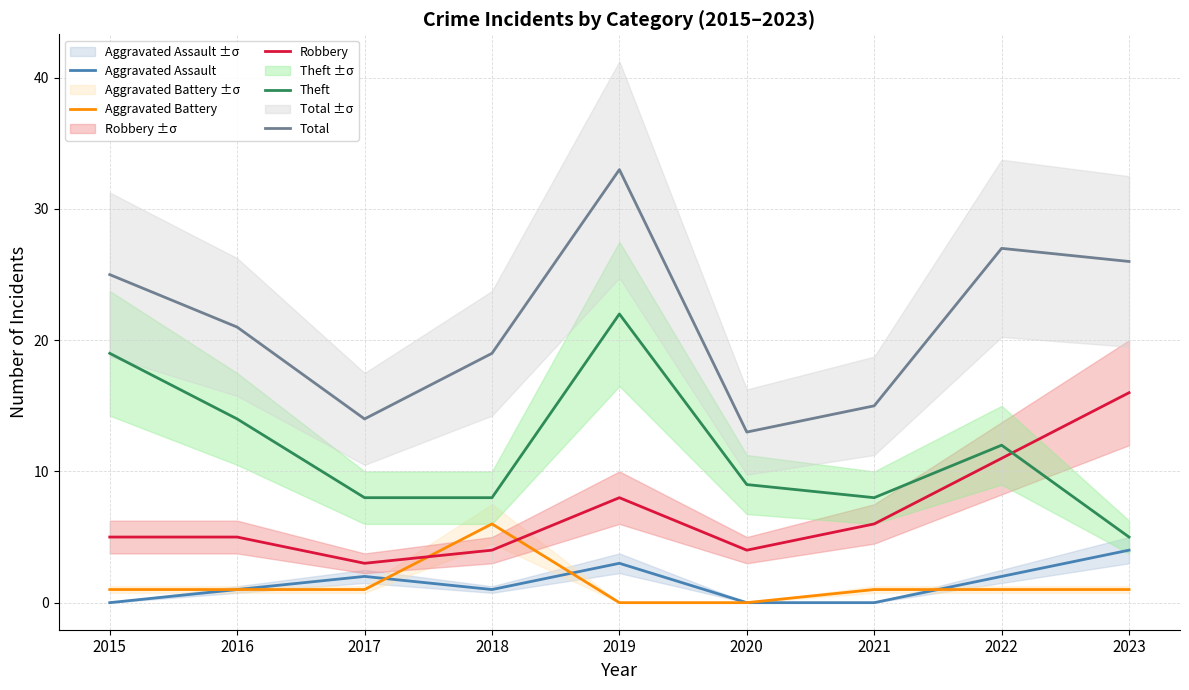

The value of Total at 2017 is 8. True or false?

False